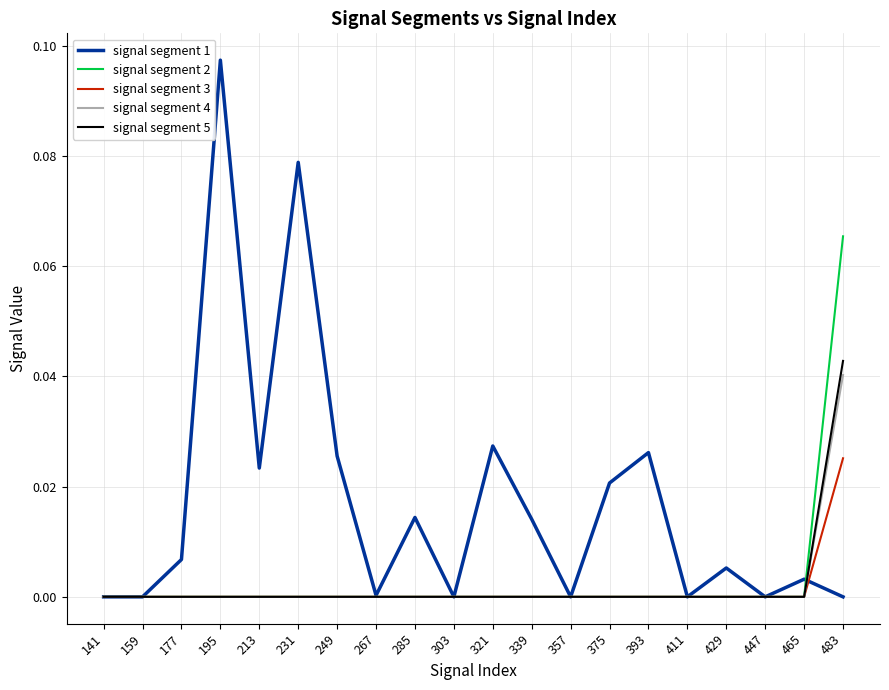

Does the chart have visible grid lines?

Yes